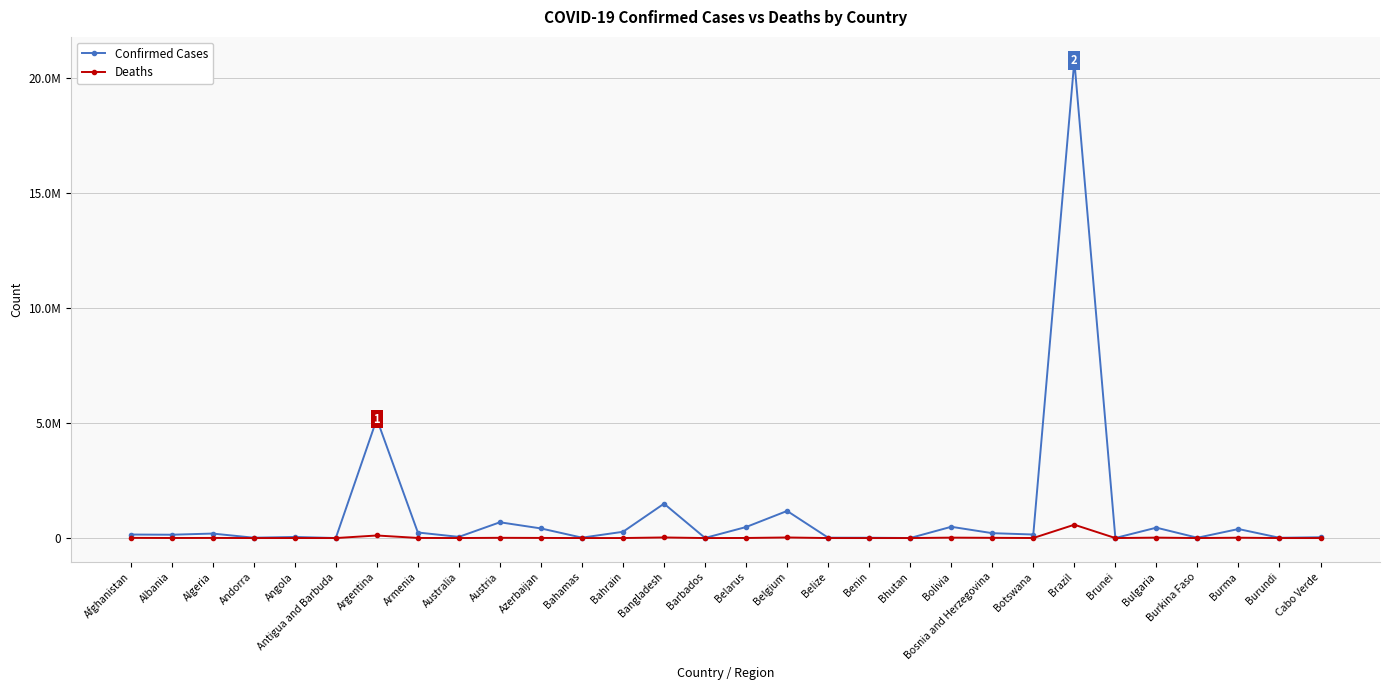

List the series in order of their overall mean, highest first.

Confirmed Cases, Deaths